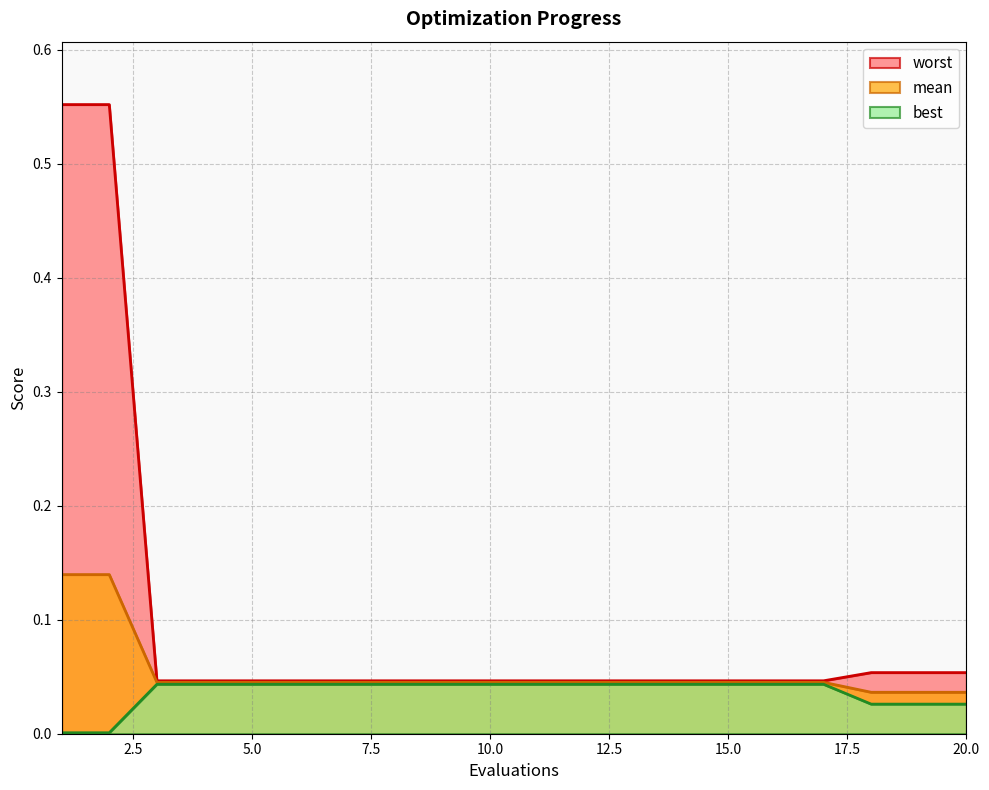

Reading left to right, what are all the values shown in this chart?

mean: 0.1	0.1	0.0	0.0	0.0	0.0	0.0	0.0	0.0	0.0	0.0	0.0	0.0	0.0	0.0	0.0	0.0	0.0	0.0	0.0
best: 0.0	0.0	0.0	0.0	0.0	0.0	0.0	0.0	0.0	0.0	0.0	0.0	0.0	0.0	0.0	0.0	0.0	0.0	0.0	0.0
worst: 0.6	0.6	0.0	0.0	0.0	0.0	0.0	0.0	0.0	0.0	0.0	0.0	0.0	0.0	0.0	0.0	0.0	0.1	0.1	0.1